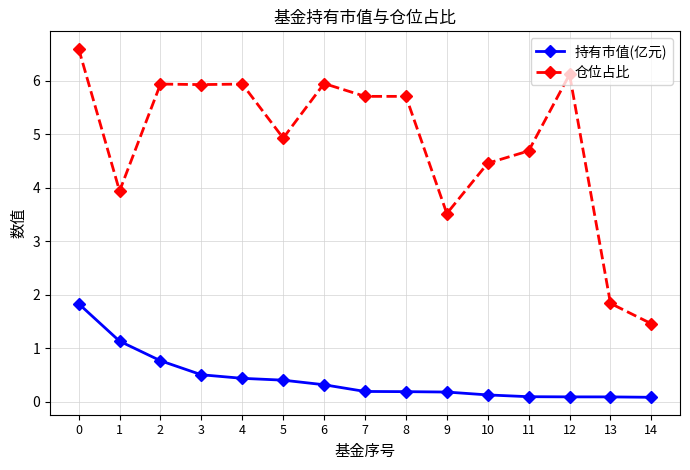

What is the sum of the 仓位占比 values at 6 and 7?

11.7